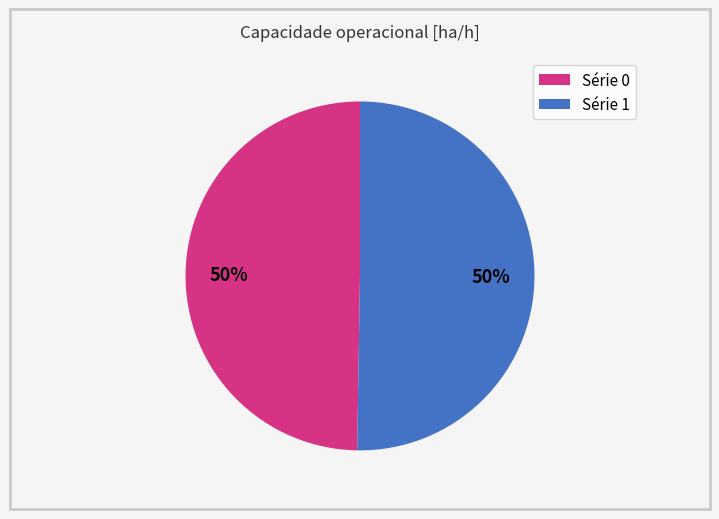

Approximately how many times larger is the value at Série 0 compared to Série 1?

1.0